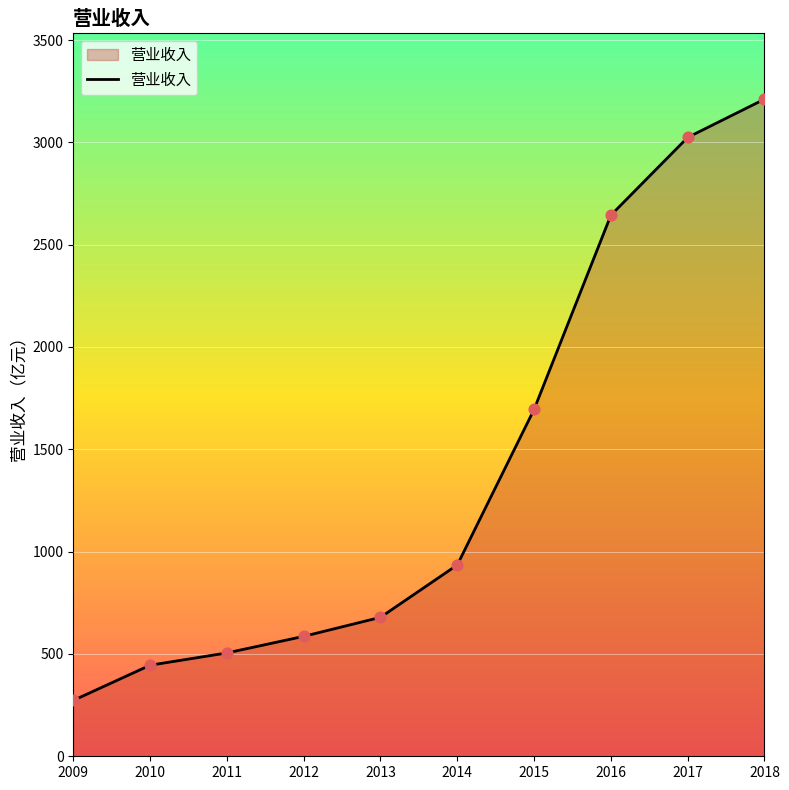

What is the change in value from 2009 to 2012?

+313